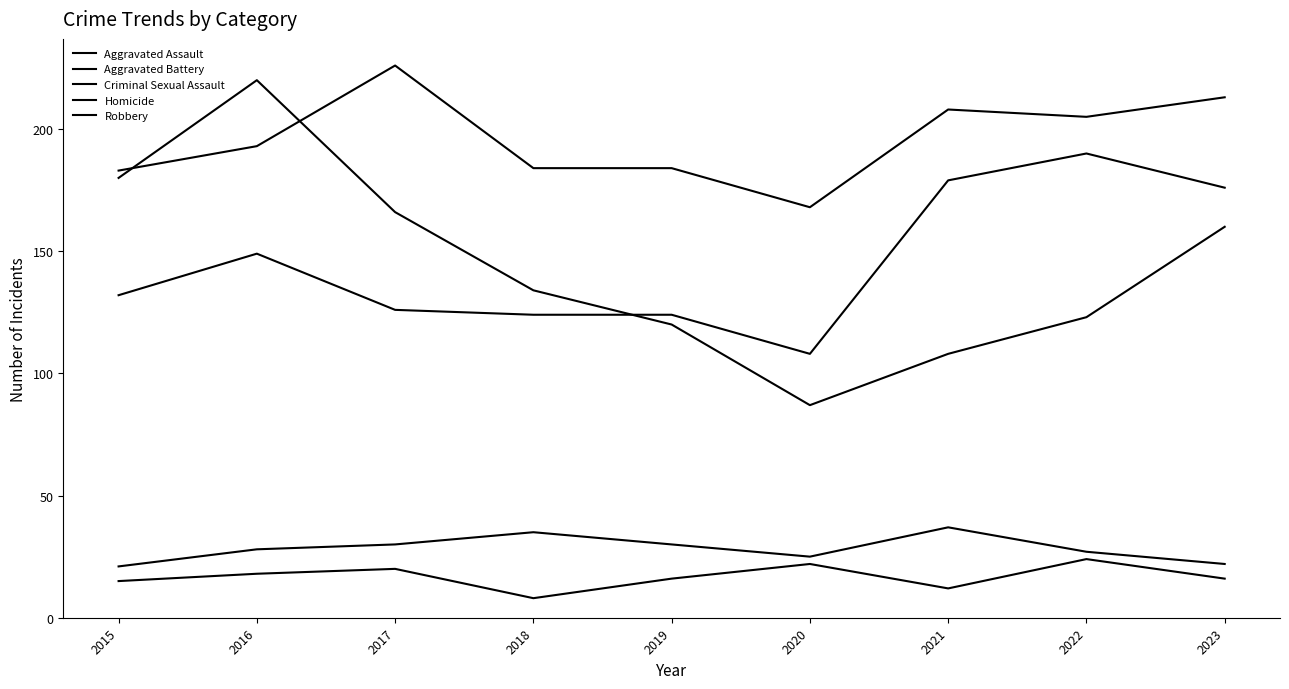

True or false: Homicide and Criminal Sexual Assault cross at least once.

False